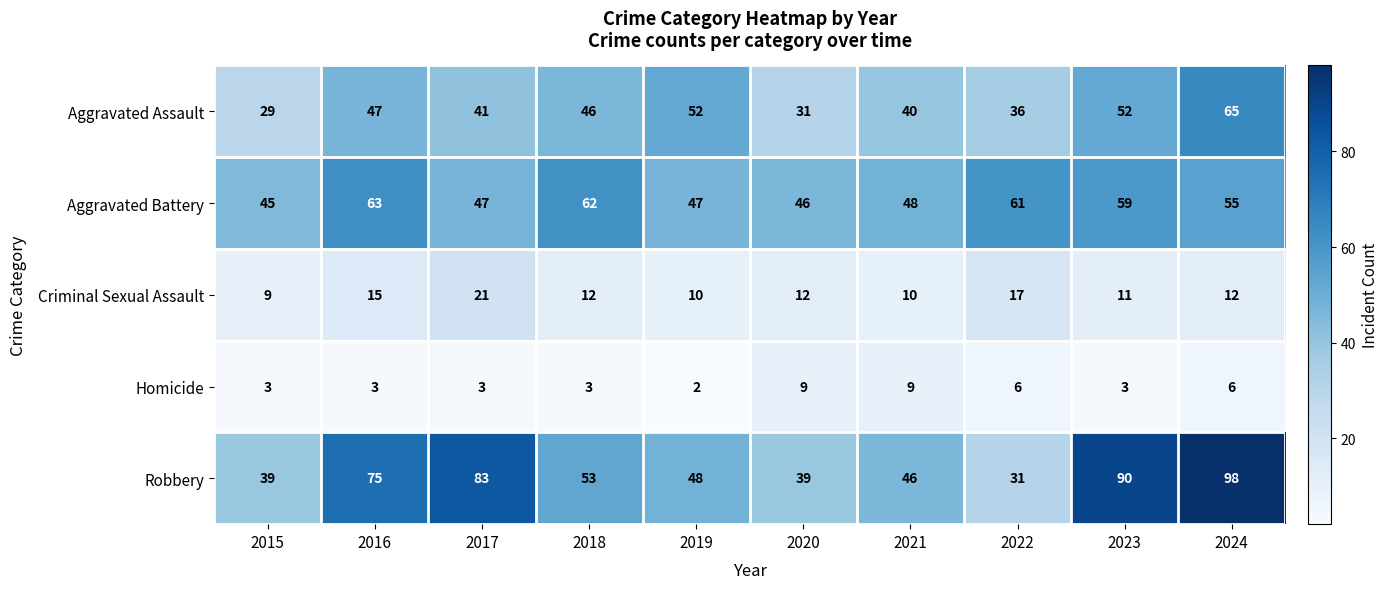

The value of Homicide at 2023 is 3. True or false?

True